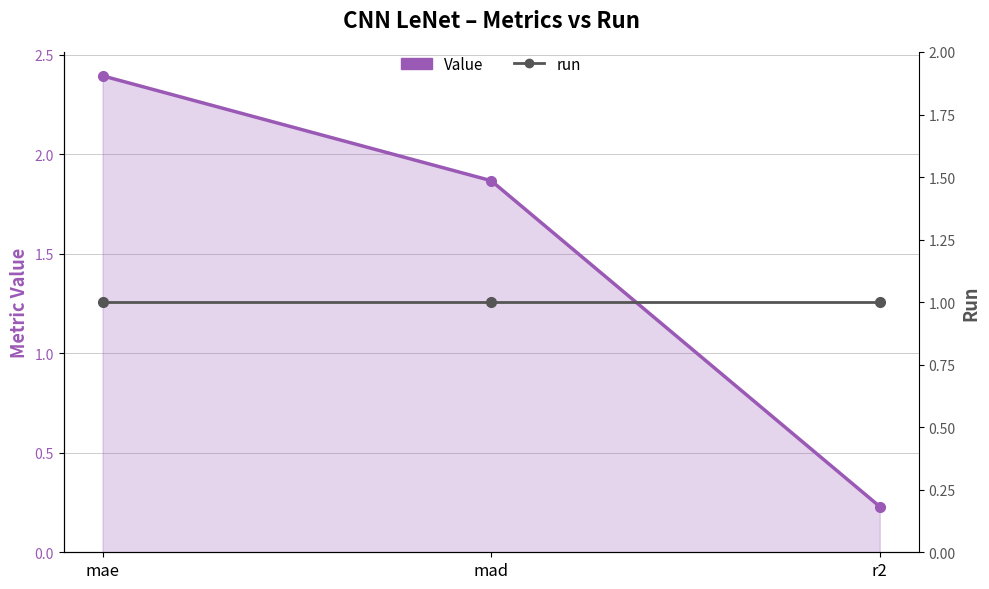

Rank the series at r2 from lowest to highest value.

Value, run